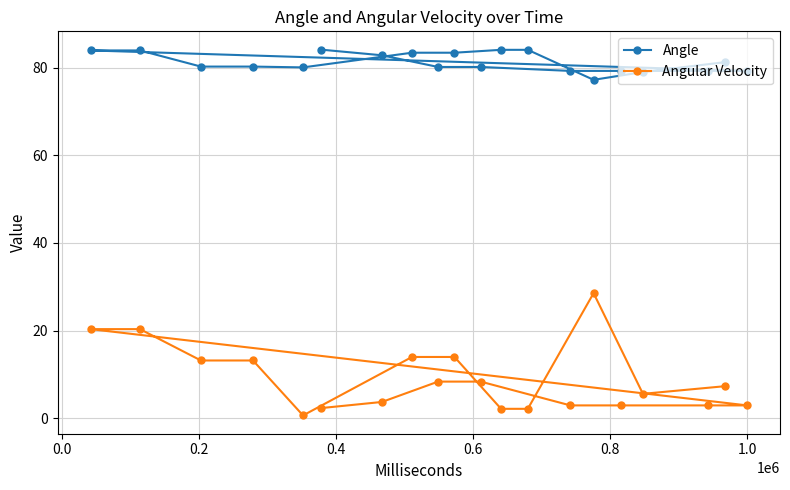

Which series has the largest range (max minus min)?

Angular Velocity